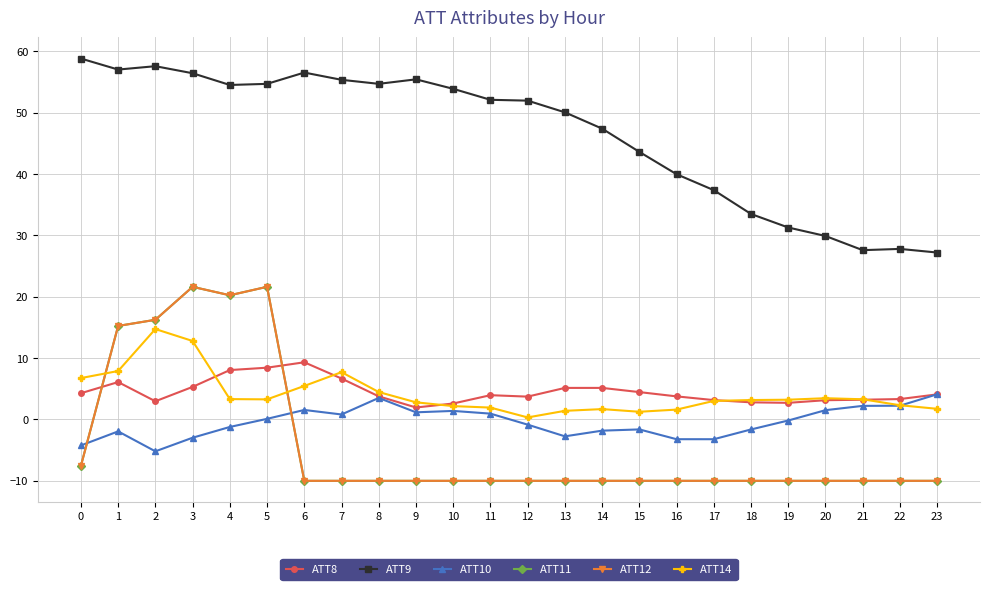

At how many categories does at least one series exceed 54?

10